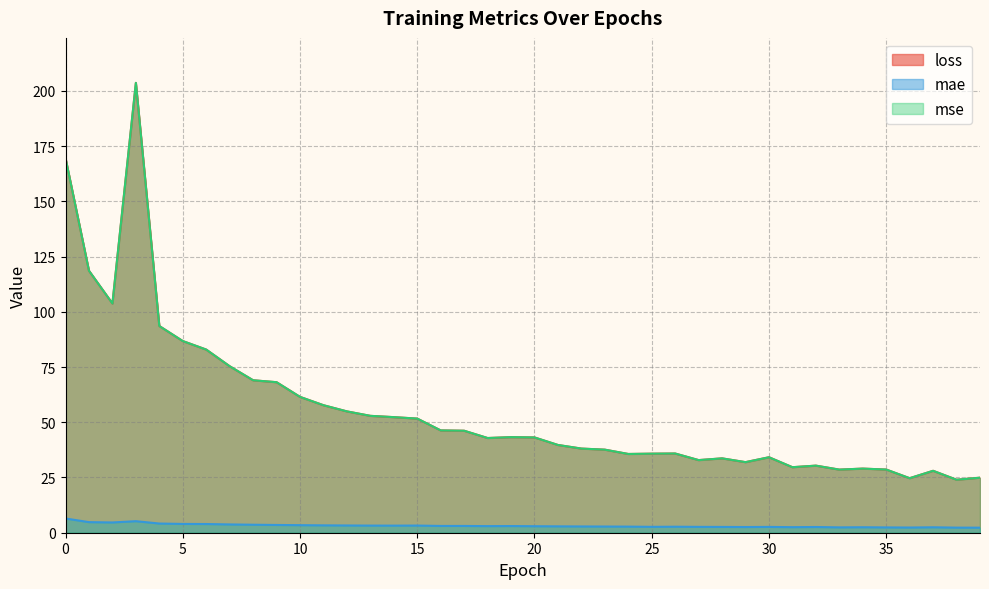

What is the sum of the mae values at 22 and 1?

7.6